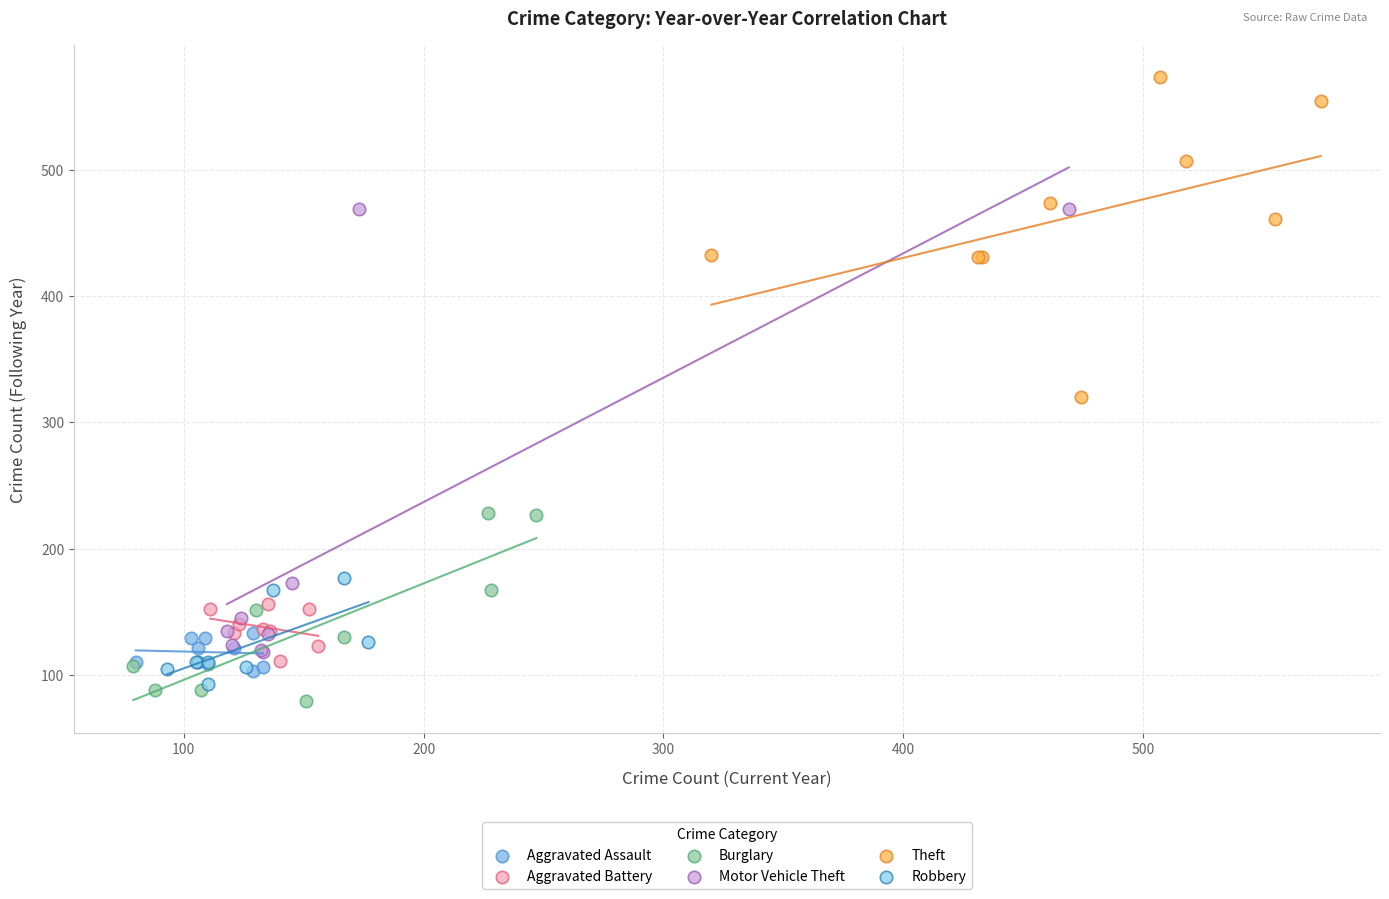

Which series reaches the maximum Y coordinate?

Theft